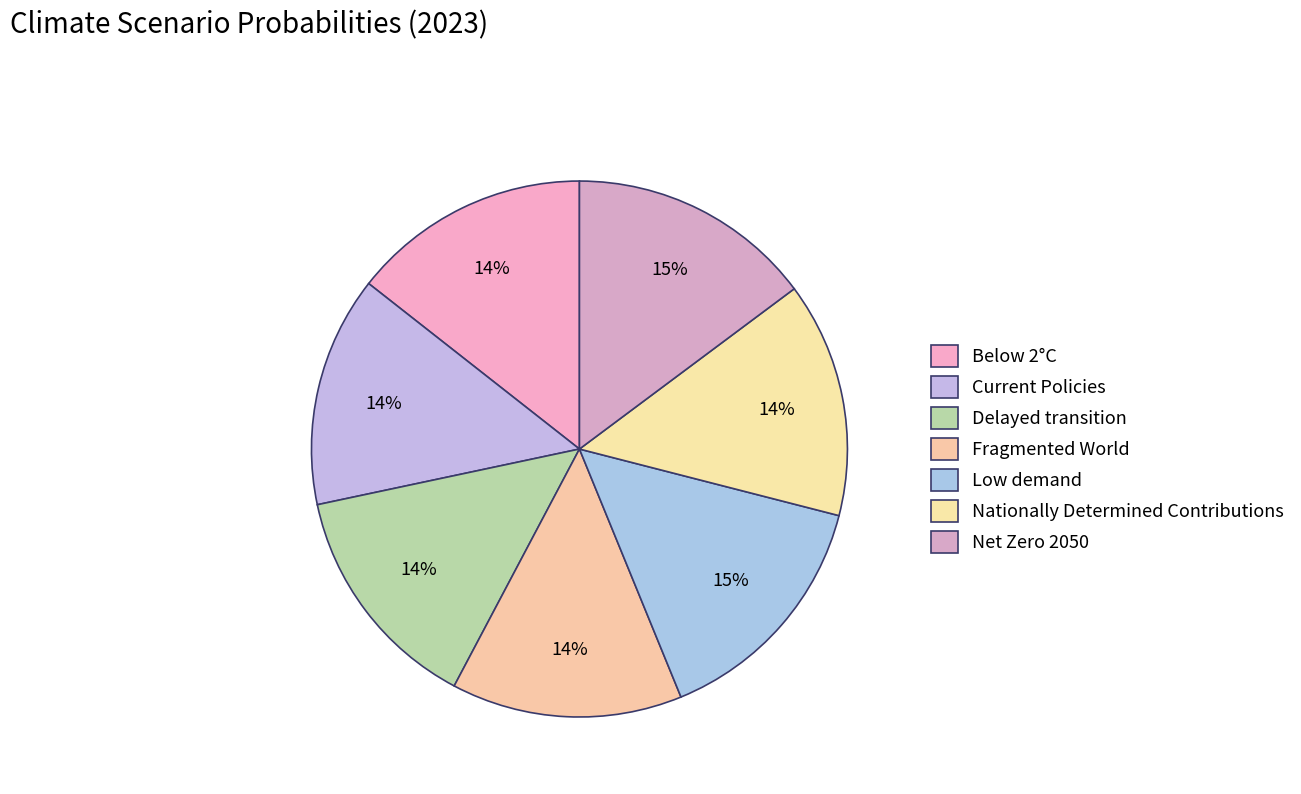

Count the number of slices in the pie.

7